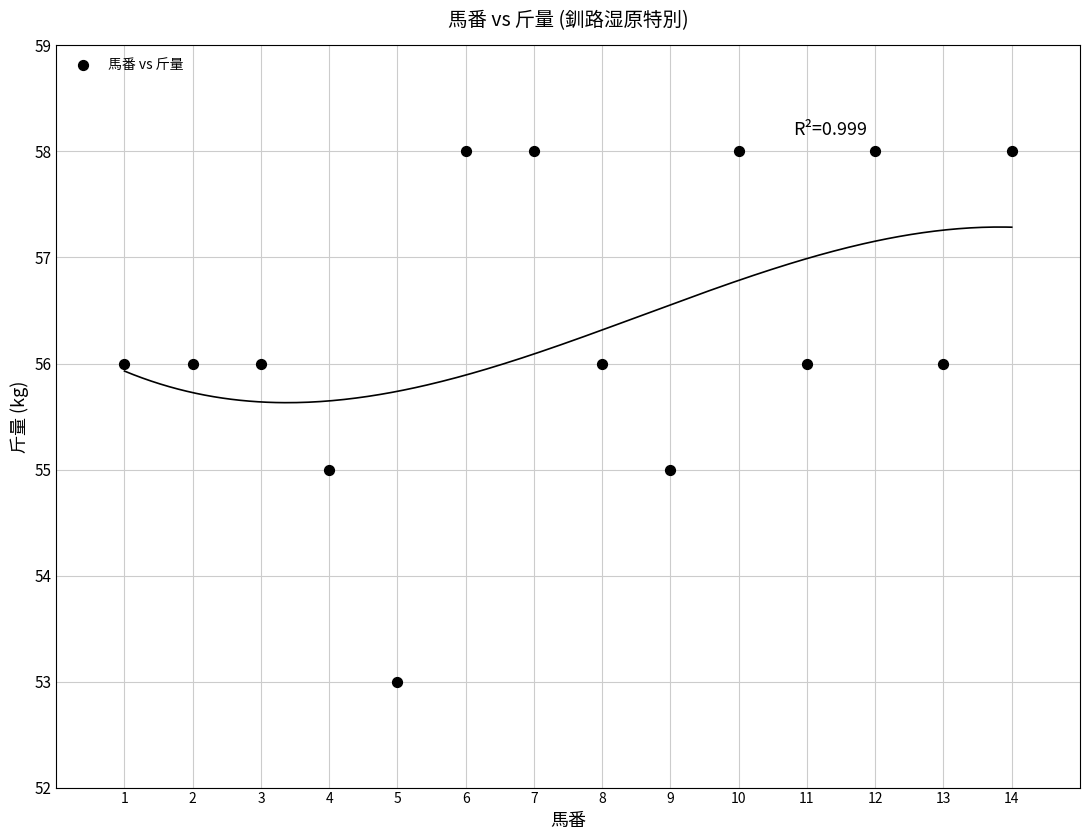

What is the range of Y values (max minus min)?

5